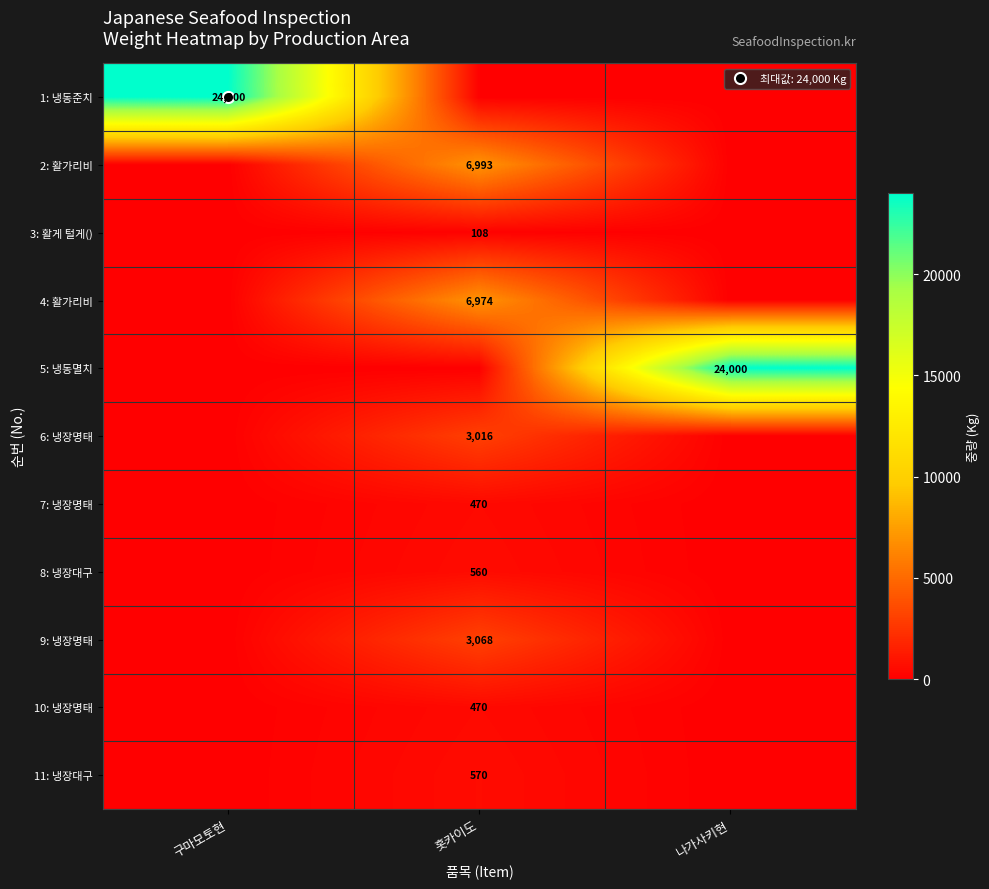

The 1: 냉동준치 series shows 13159 at 나가사키현. True or false?

False